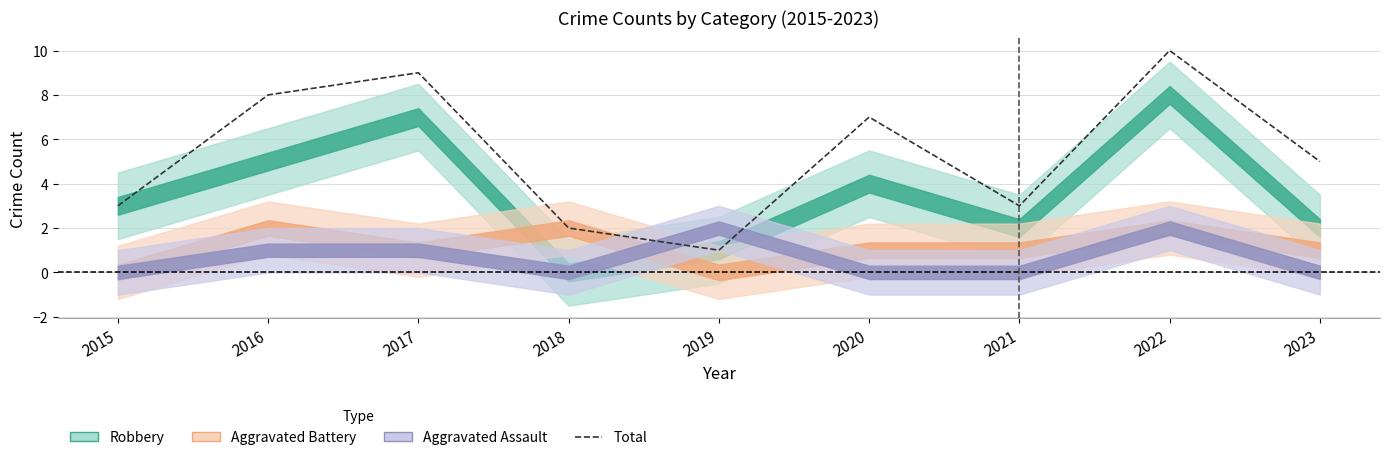

What is the approximate value at 2019?

1